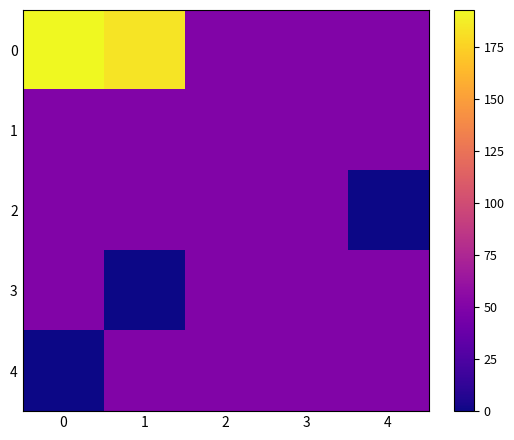

Which category has the lowest value across all series?

4